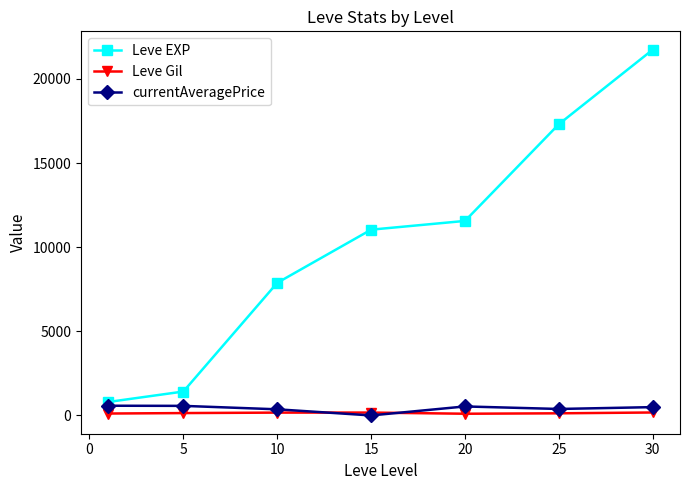

True or false: Leve EXP and currentAveragePrice cross at least once.

False